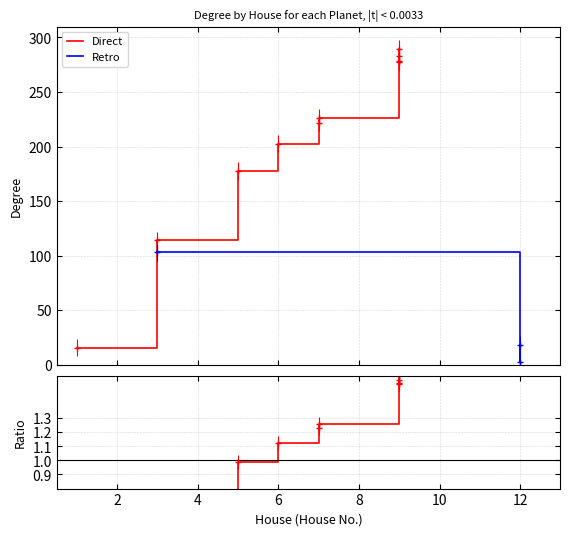

What is the total value across all series at house?

16.6